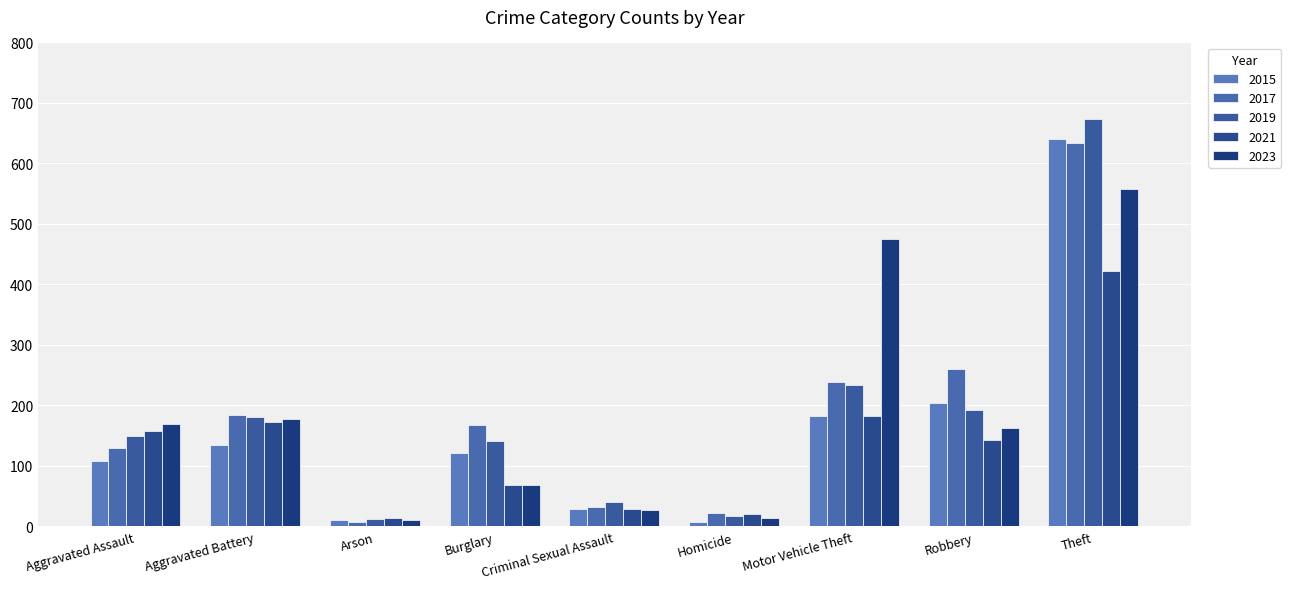

Is the value of 2019 at Aggravated Battery greater than the value of 2021 at Homicide?

Yes